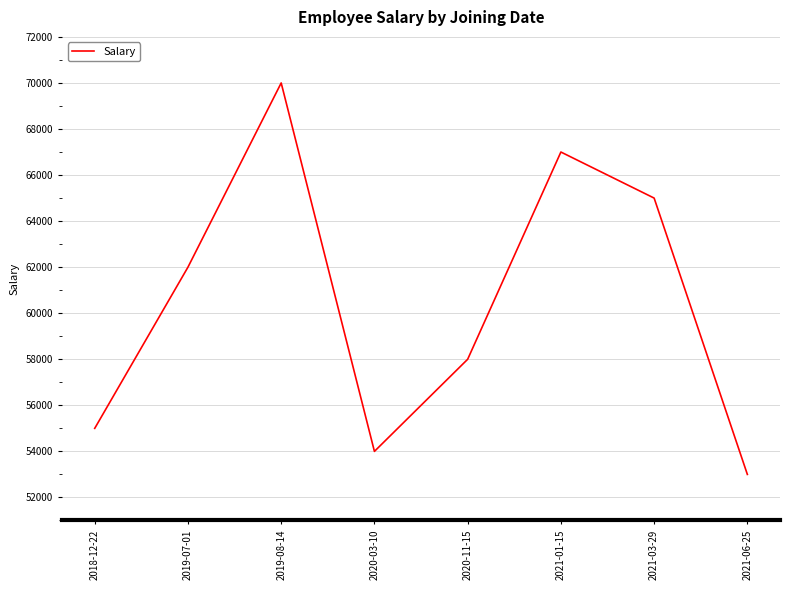

Between 2021-01-15 and 2020-03-10, which is larger?

2021-01-15